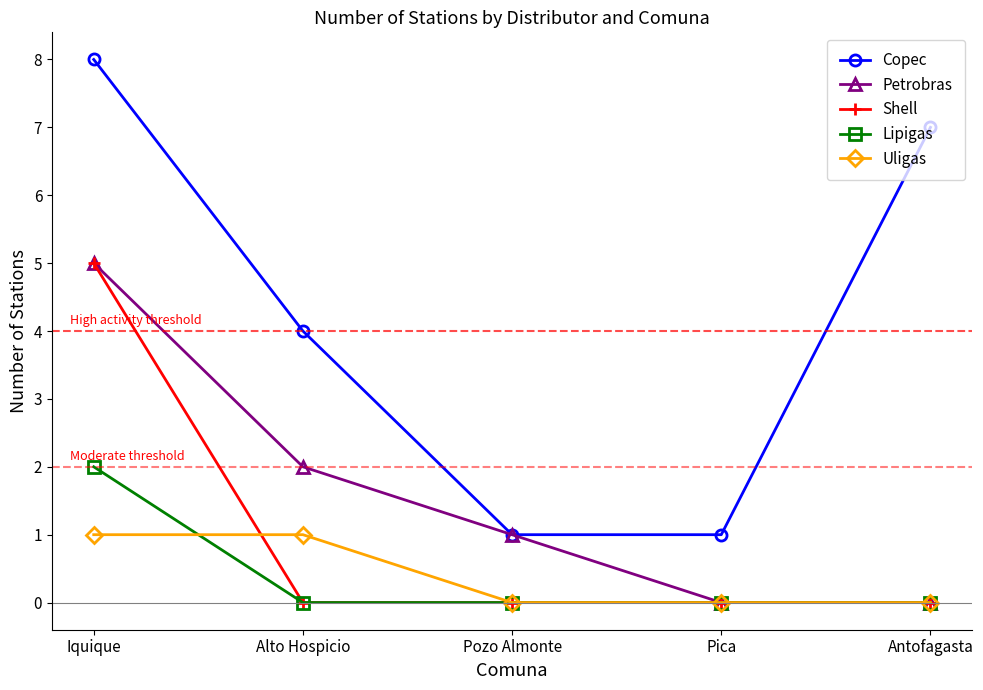

How many distinct data groups are displayed?

5